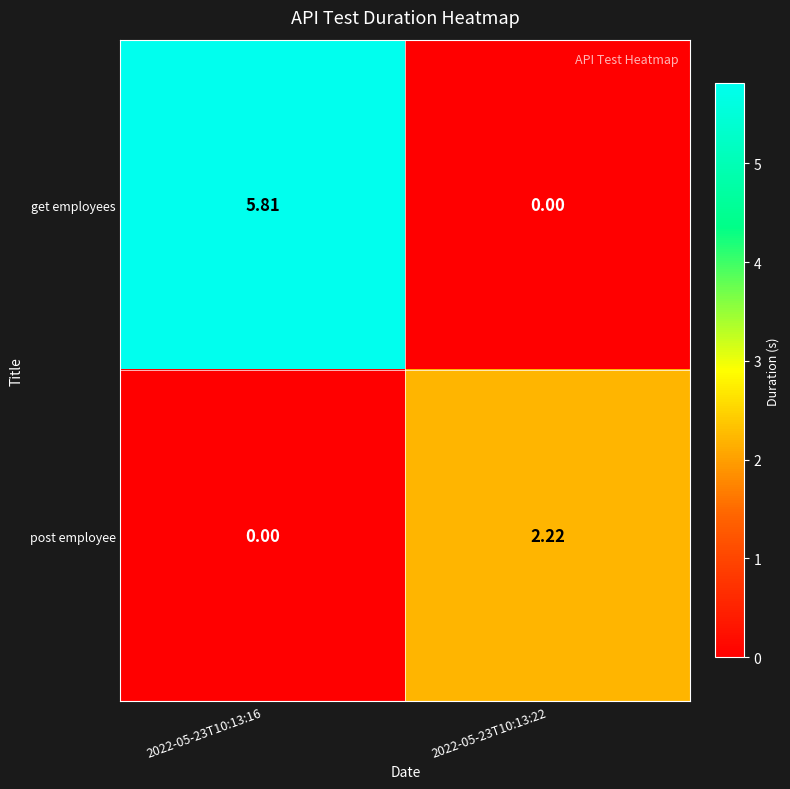

Which series has the largest range (max minus min)?

get employees